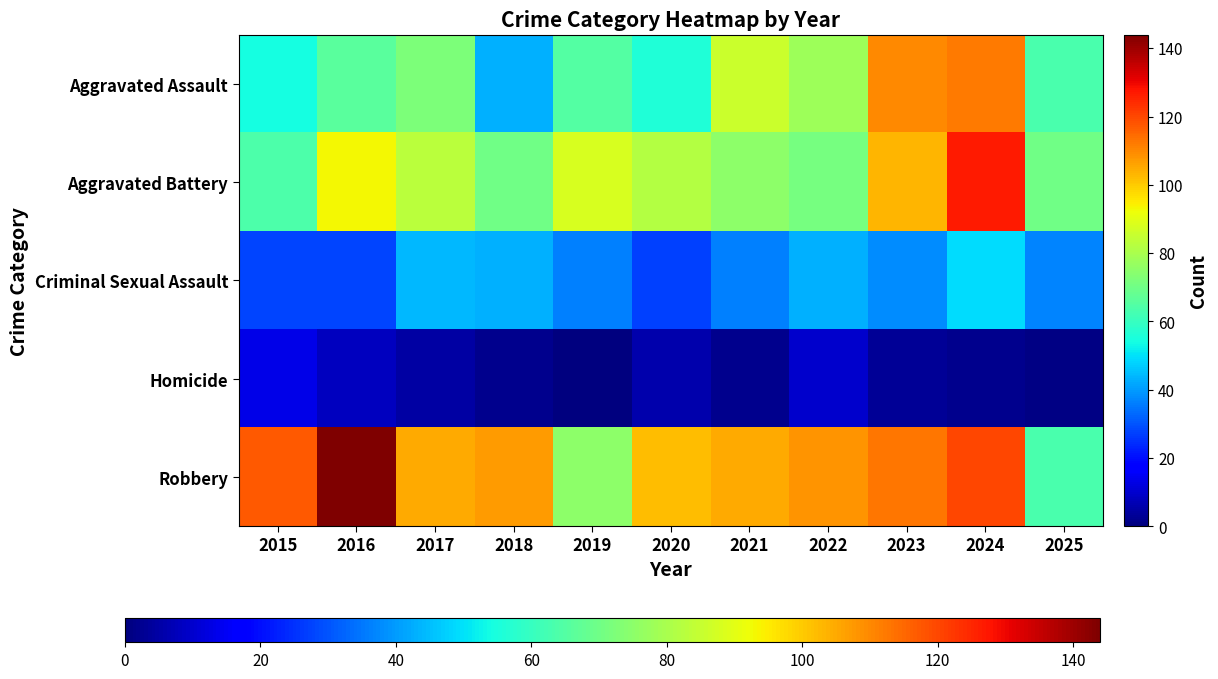

Reading left to right, extract all data points from this chart.

Aggravated Assault: 2015=54	2016=66	2017=72	2018=43	2019=65	2020=56	2021=86	2022=78	2023=110	2024=112	2025=63
Aggravated Battery: 2015=64	2016=93	2017=83	2018=70	2019=88	2020=82	2021=75	2022=71	2023=103	2024=127	2025=70
Criminal Sexual Assault: 2015=28	2016=28	2017=44	2018=43	2019=36	2020=27	2021=36	2022=43	2023=38	2024=49	2025=37
Homicide: 2015=13	2016=8	2017=5	2018=2	2019=0	2020=6	2021=2	2022=10	2023=3	2024=2	2025=1
Robbery: 2015=117	2016=144	2017=105	2018=107	2019=75	2020=102	2021=105	2022=108	2023=113	2024=120	2025=63